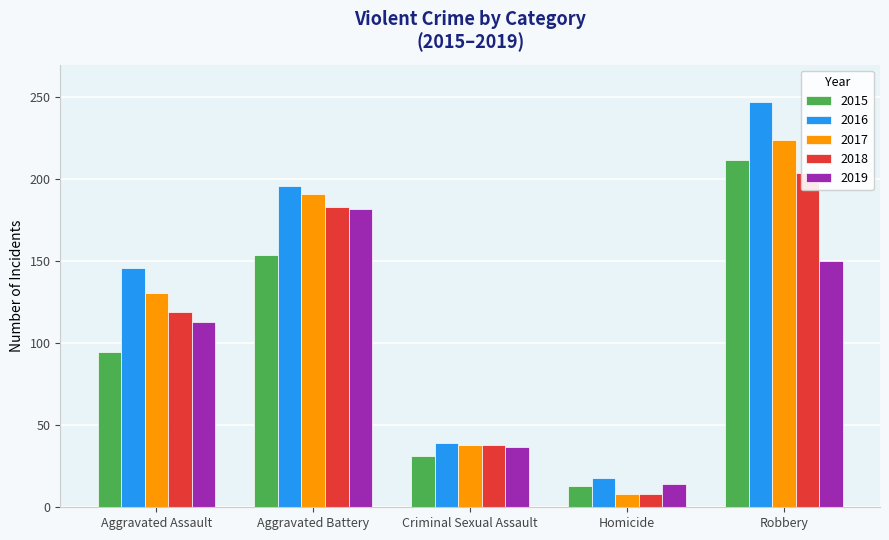

What is the value of the 2018 bar at the 1st from the left?

119